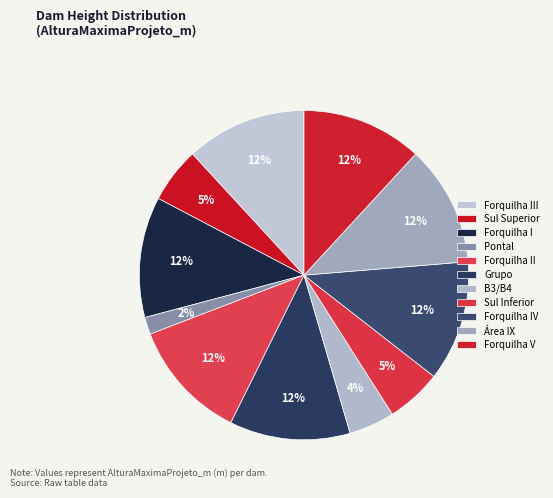

Which has a higher value, Forquilha I or Forquilha IV?

Forquilha I